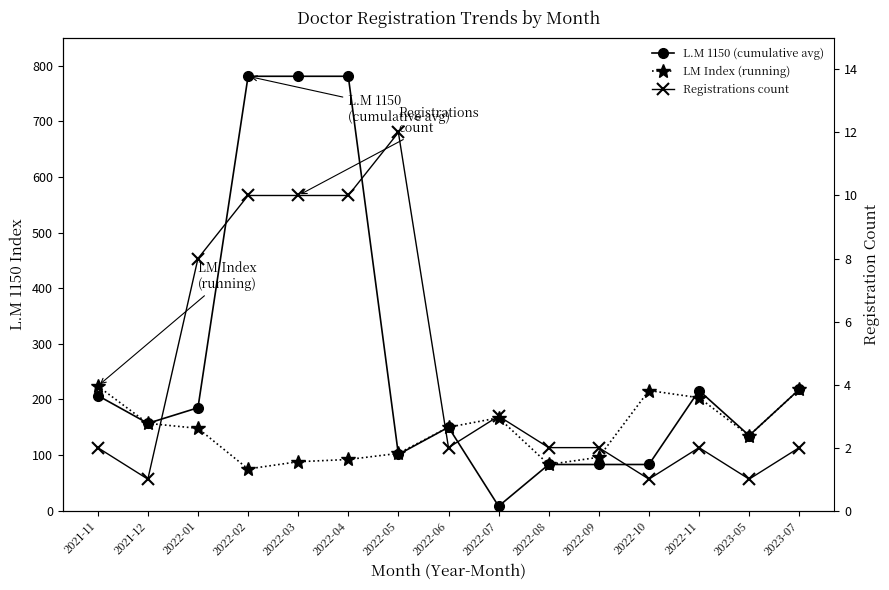

What is the difference between the maximum and minimum values in the Registrations count series?

11